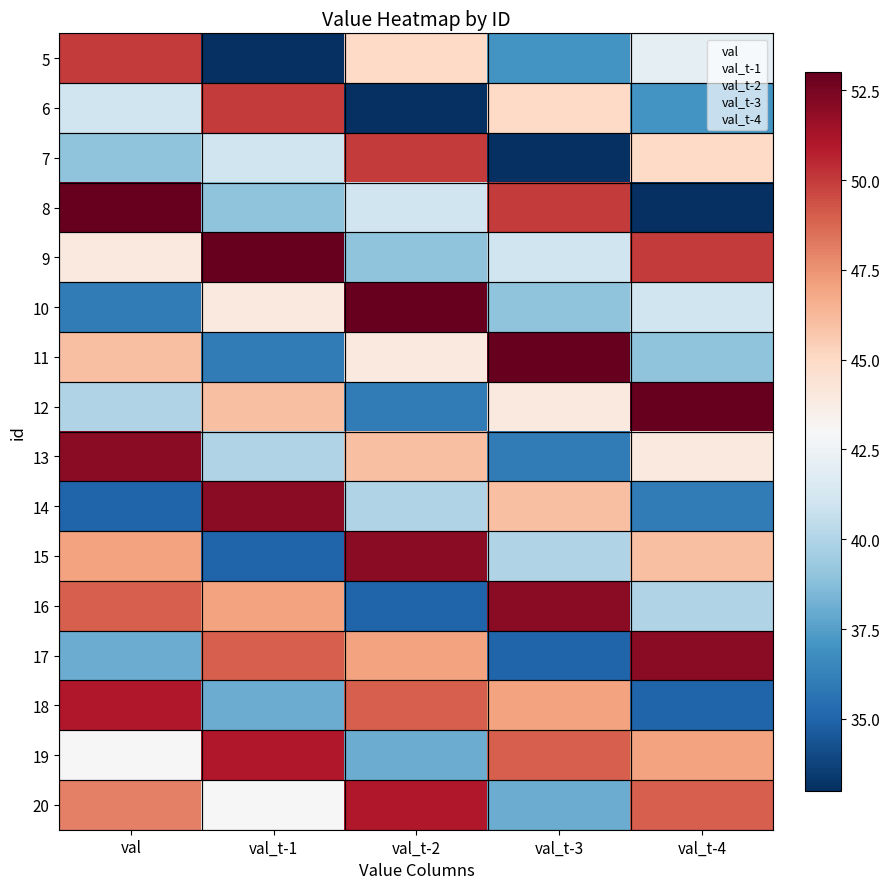

What is the total value across all series at val_t-4?

689